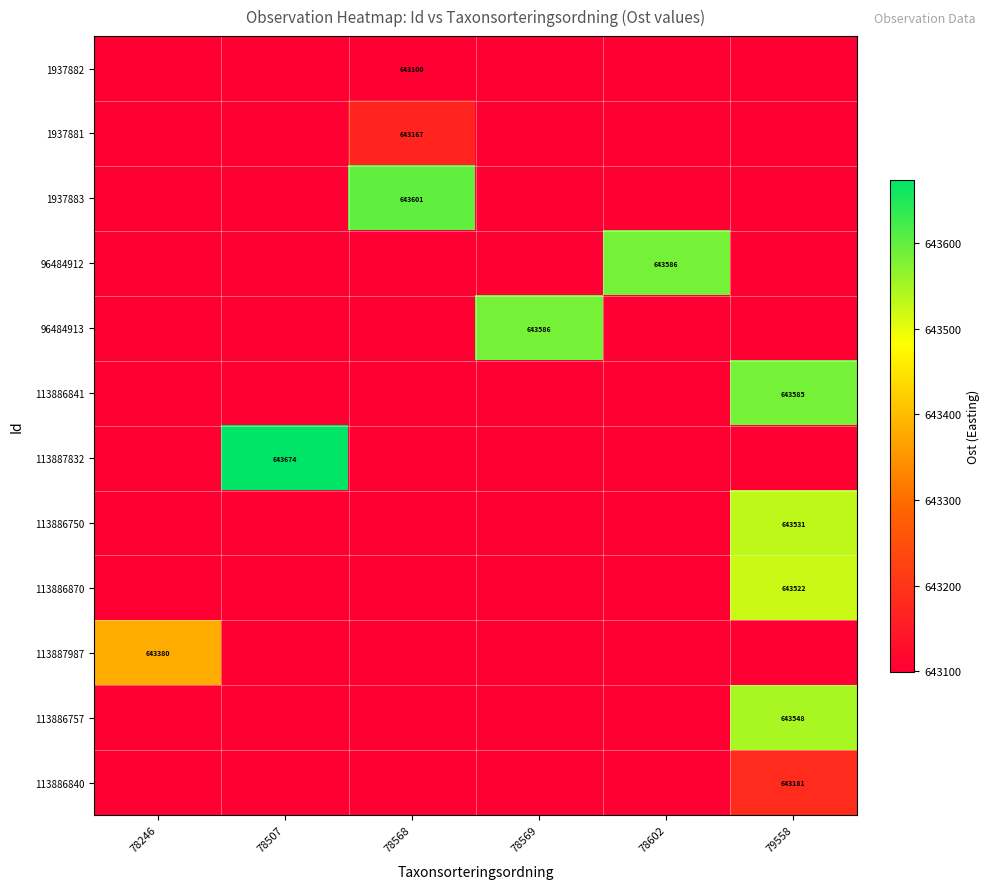

Is it true that 113887987 equals 643380 at 78246?

True